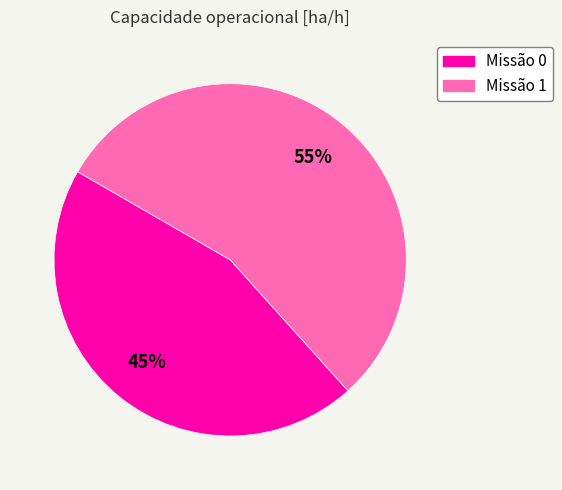

To the nearest percent, what is the difference between the largest and smallest slice percentages?

10%